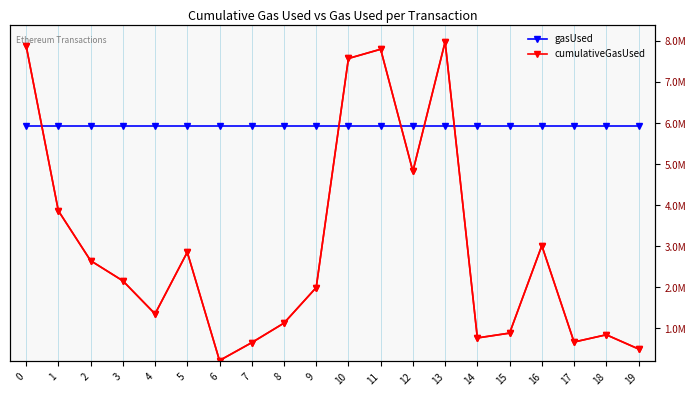

True or false: gasUsed has a value of 21000 at 0.

True